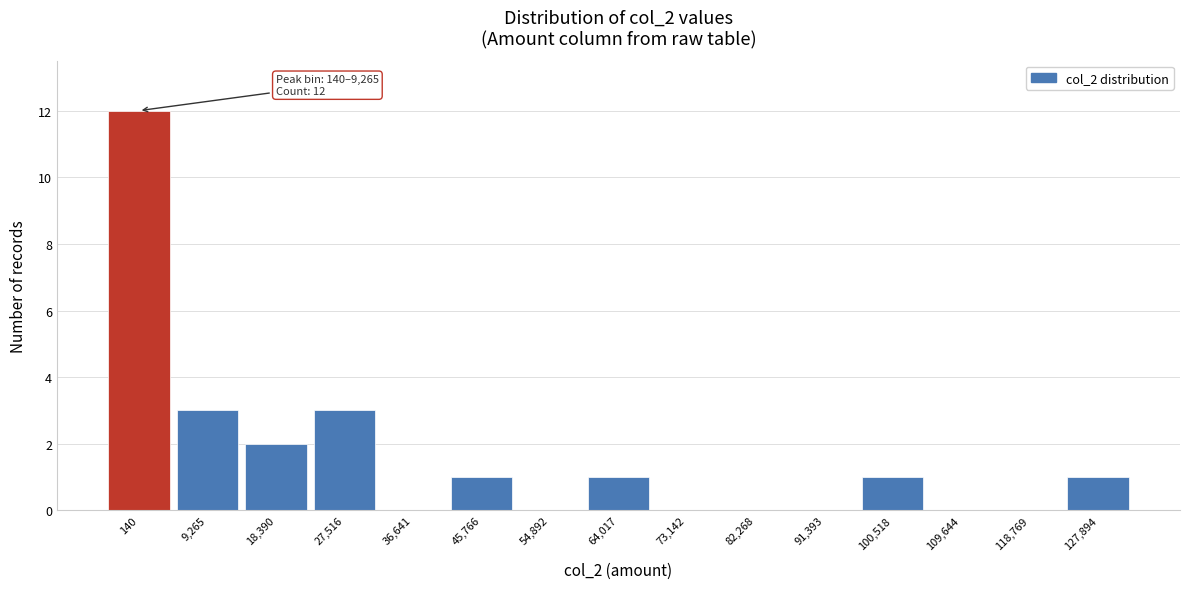

Reading left to right, transcribe all the data shown in this chart.

140=12	9,265=3	18,390=2	27,516=3	36,641=0	45,766=1	54,892=0	64,017=1	73,142=0	82,268=0	91,393=0	100,518=1	109,644=0	118,769=0	127,894=1